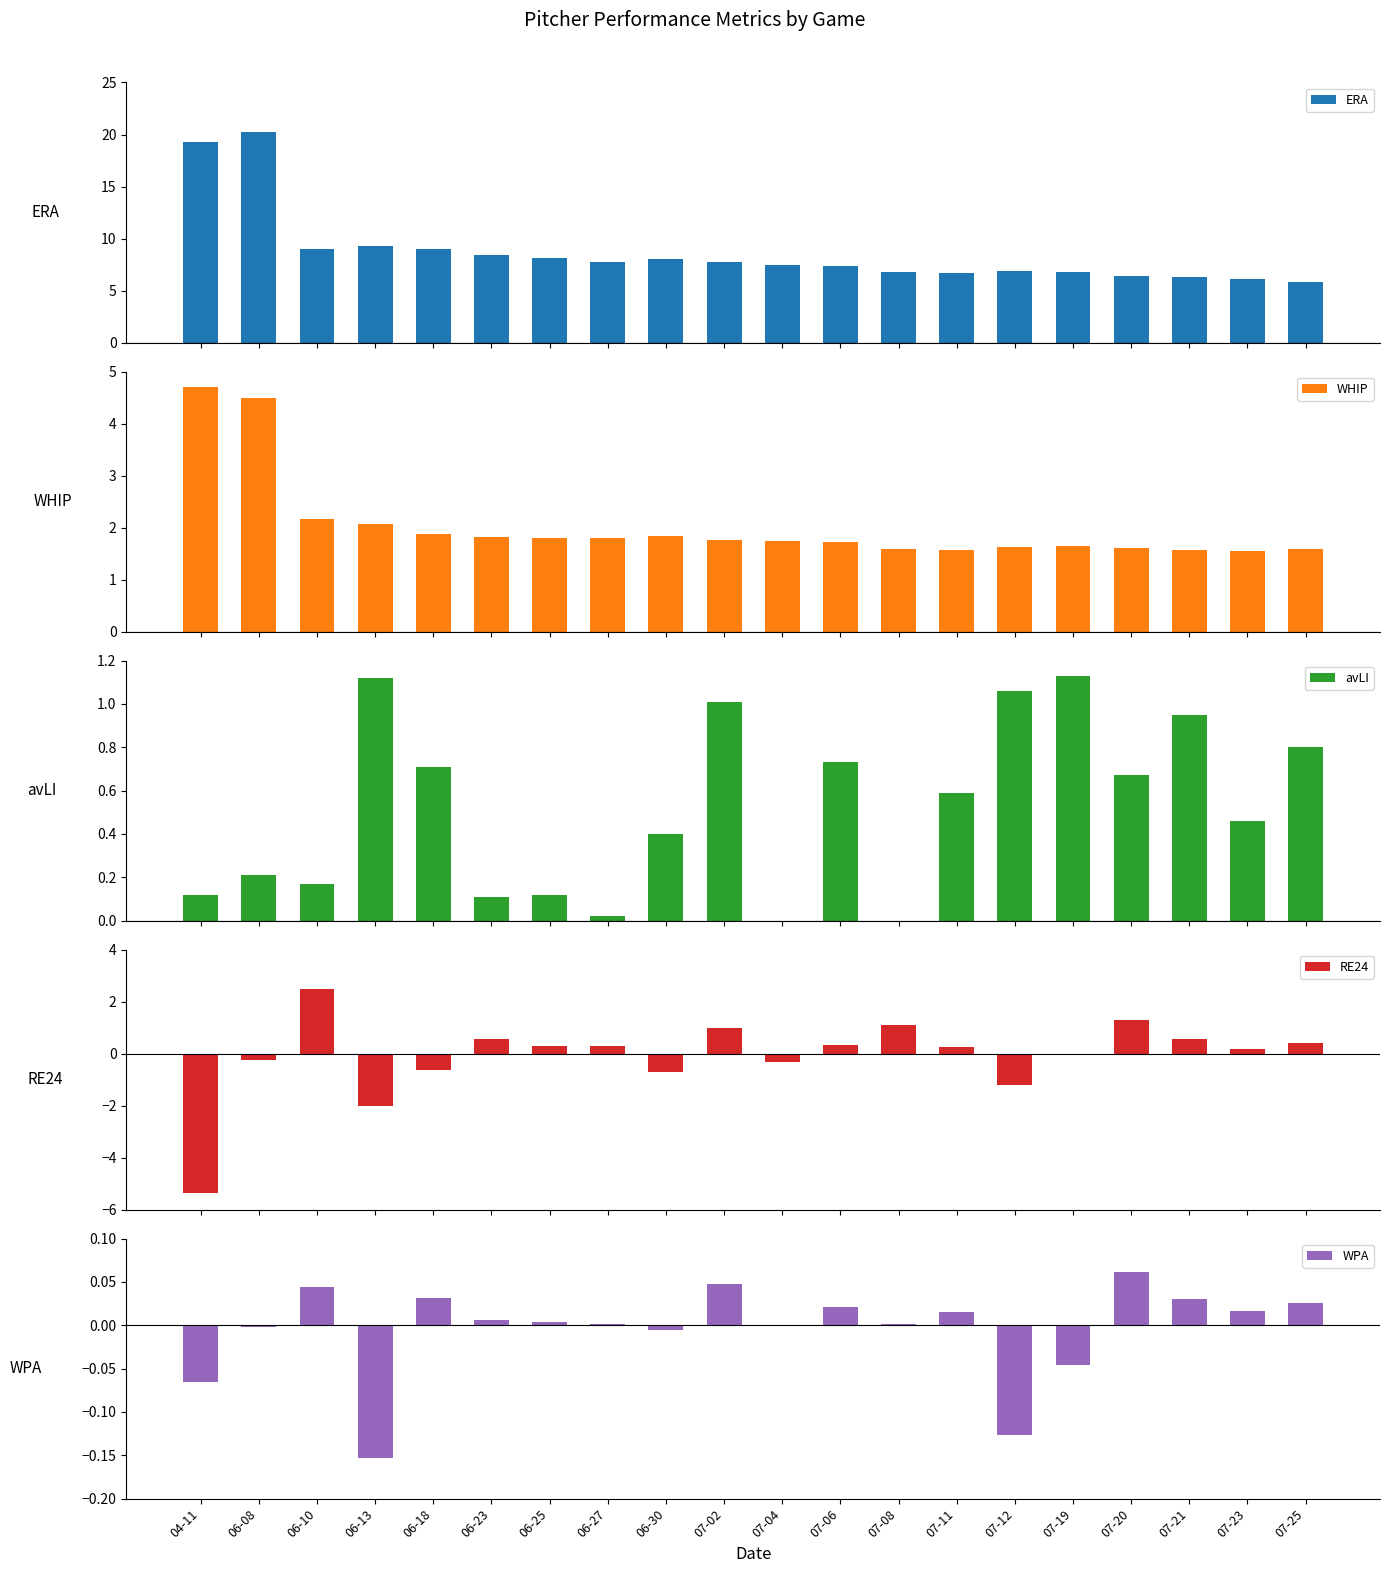

What is the label of the 9th bar from the left?

06-30